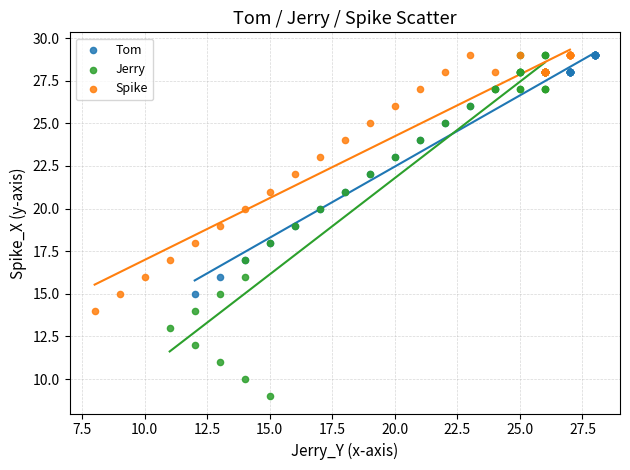

Which series contains the lowest Y value?

Jerry